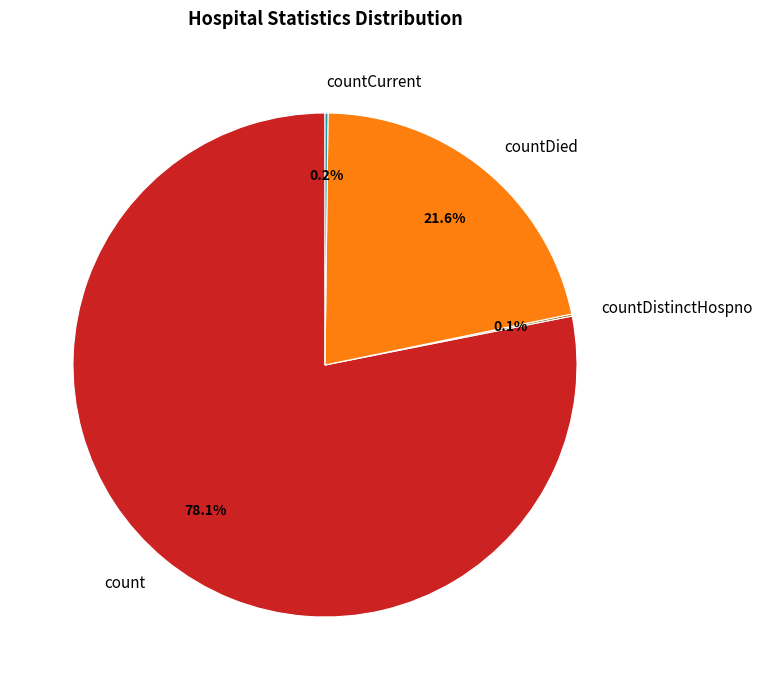

Which slice represents more than half of the pie?

count